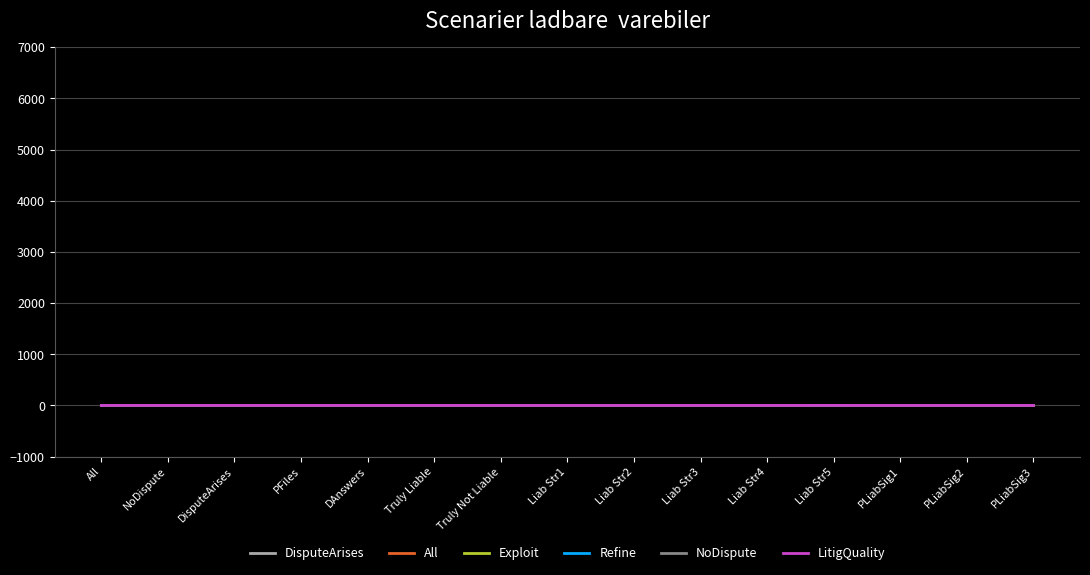

What is the value of the Refine point at the 13th from the left?

1.0